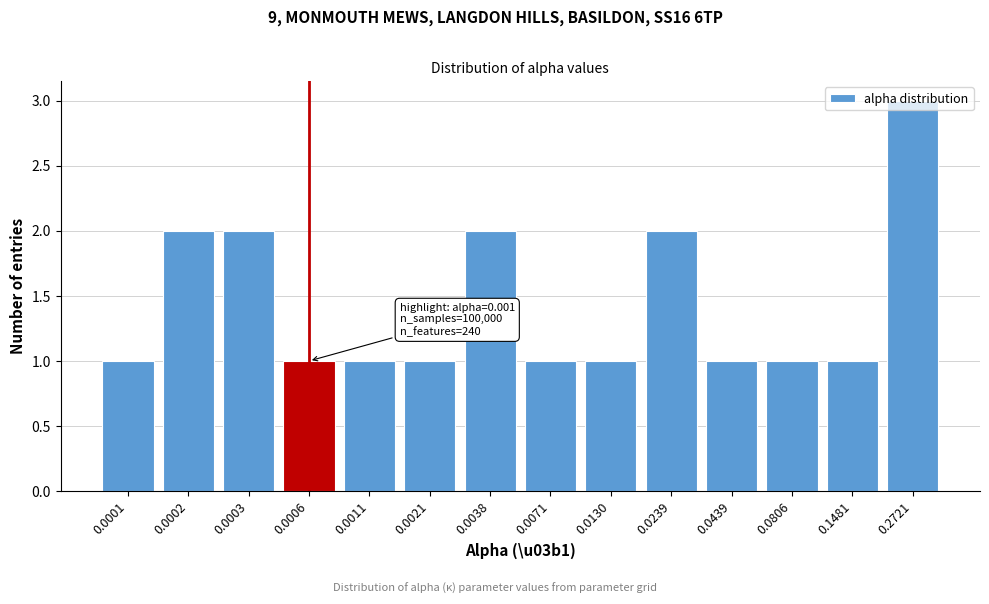

What is the maximum value shown in the chart?

3